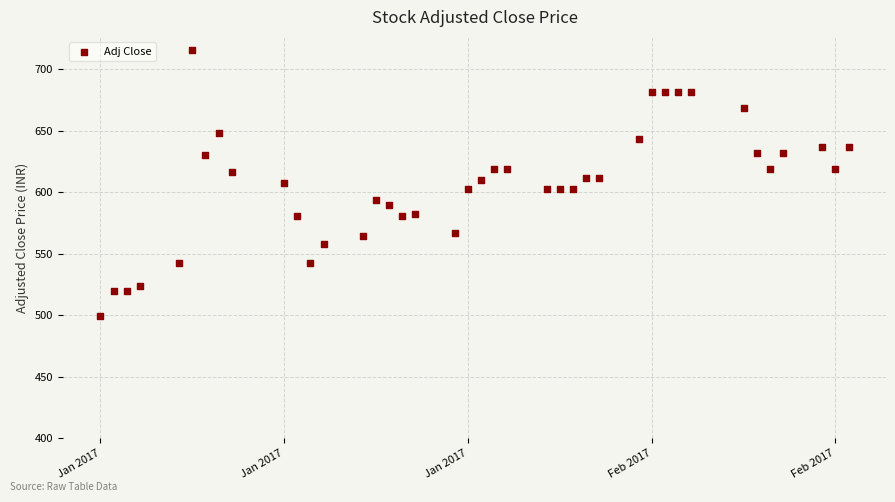

What is the range of X values (max minus min)?

57.0